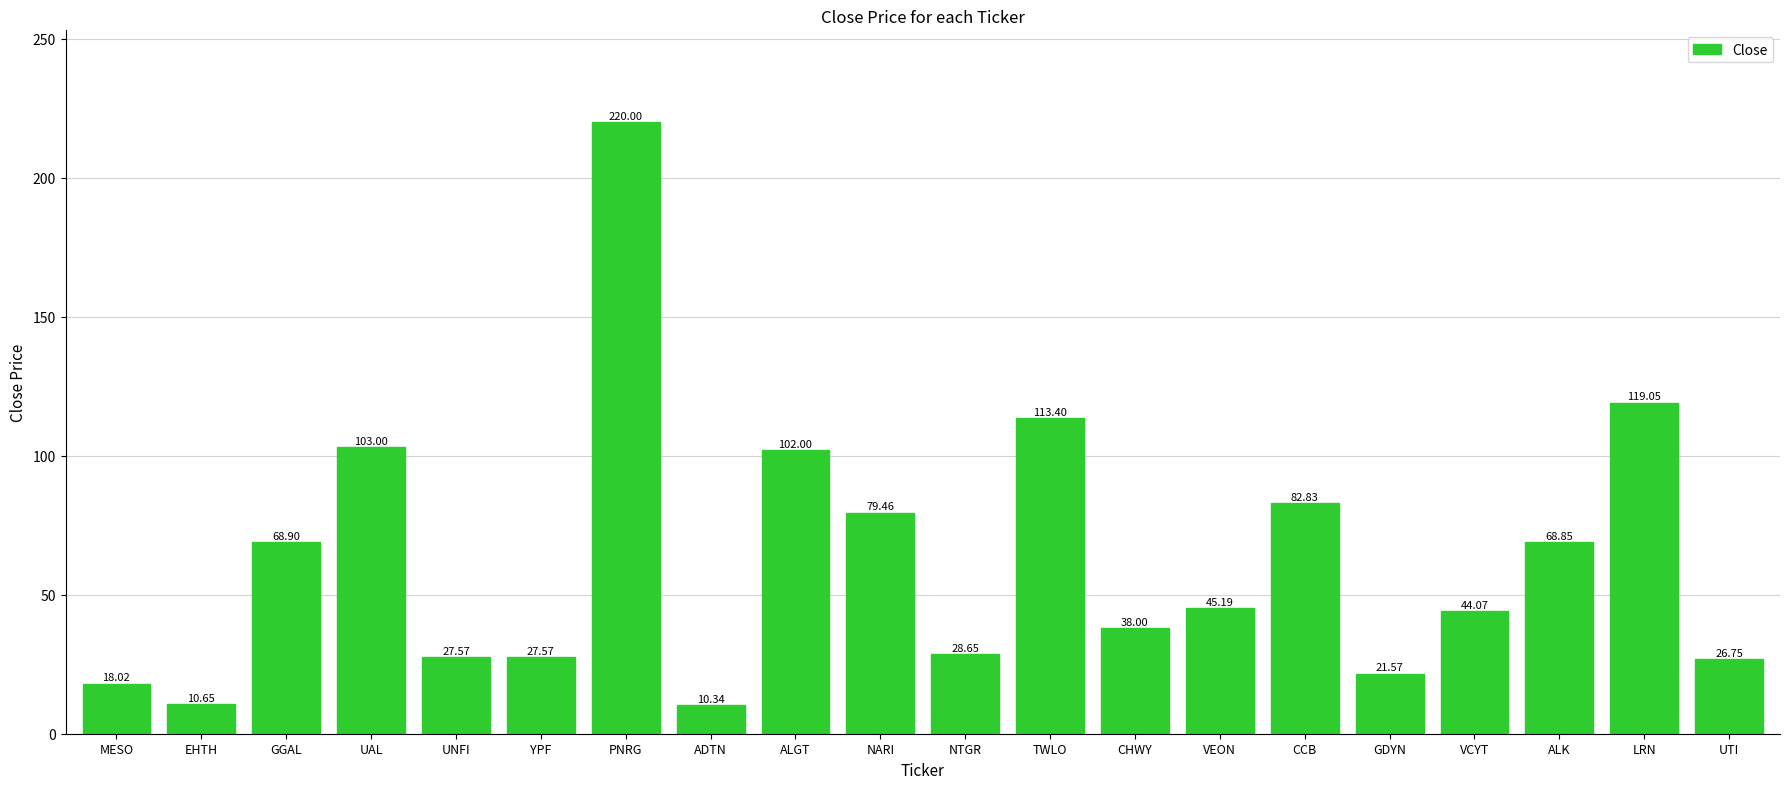

Which category has the lowest value across all series?

ADTN